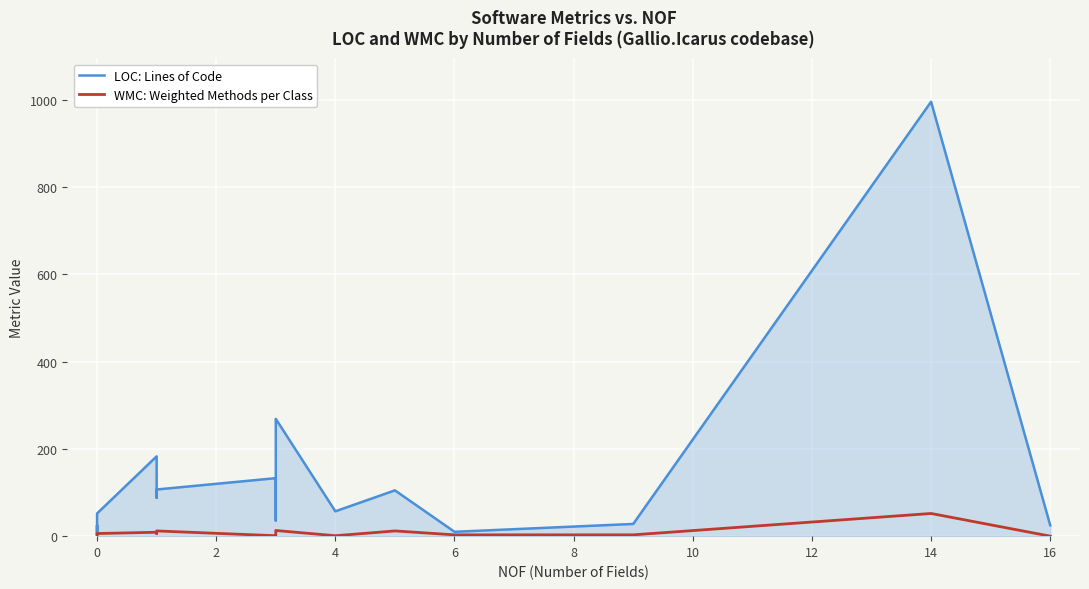

What is the minimum value for LOC: Lines of Code?

3